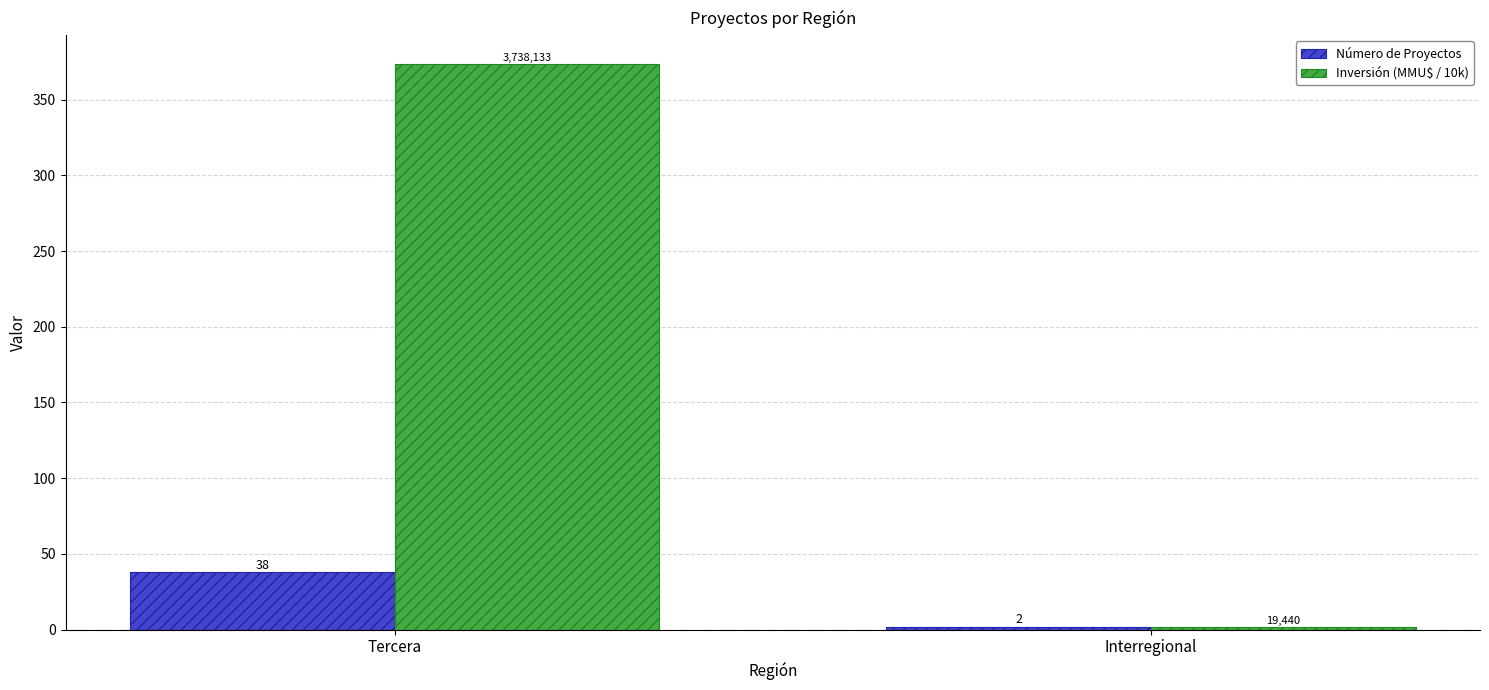

What is the difference between the maximum and minimum values in the Número de Proyectos series?

36.0